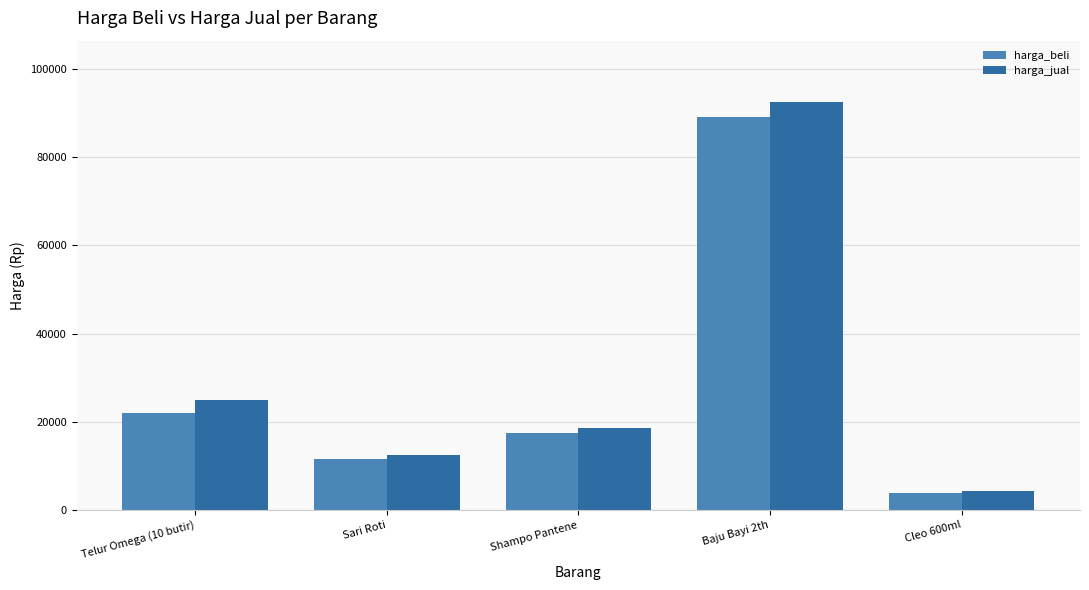

Reading left to right, list all the values displayed in this chart.

harga_beli: Telur Omega (10 butir)=22000	Sari Roti=11500	Shampo Pantene=17500	Baju Bayi 2th=89000	Cleo 600ml=3750
harga_jual: Telur Omega (10 butir)=25000	Sari Roti=12500	Shampo Pantene=18500	Baju Bayi 2th=92500	Cleo 600ml=4300